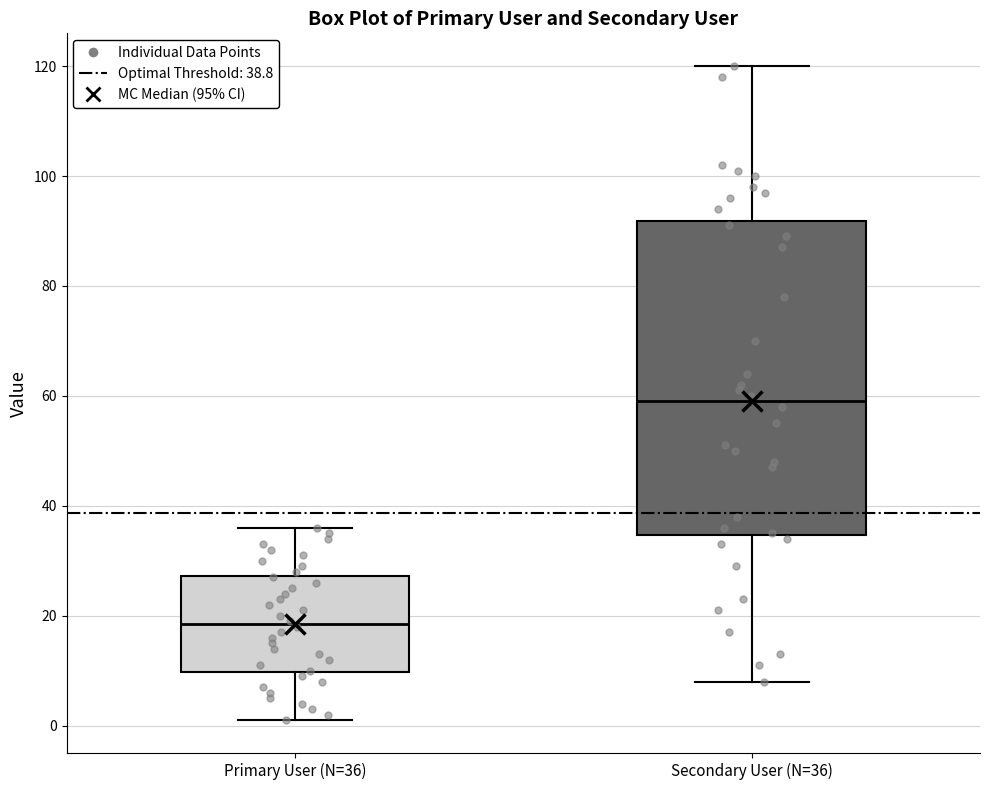

Comparing the boxes themselves (not the whiskers), which one is the tallest?

Secondary User (N=36)